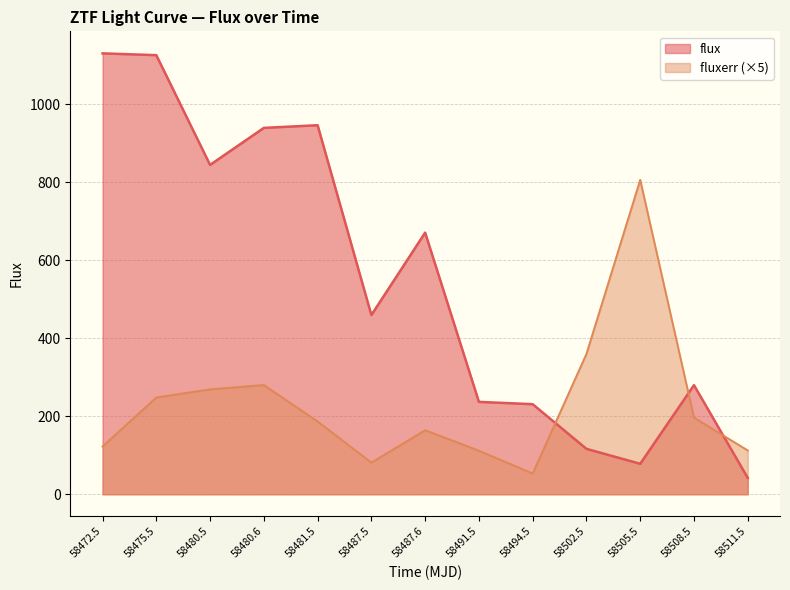

What is the average value of the fluxerr series?

230.1